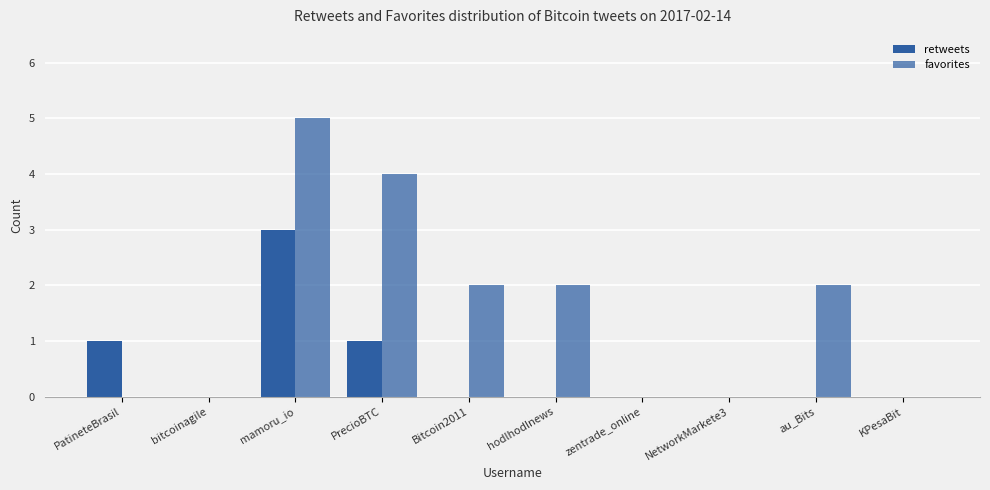

Reading right to left, list all the values displayed in this chart.

retweets: KPesaBit=0	au_Bits=0	NetworkMarkete3=0	zentrade_online=0	hodlhodlnews=0	Bitcoin2011=0	PrecioBTC=1	mamoru_io=3	bitcoinagile=0	PatineteBrasil=1
favorites: KPesaBit=0	au_Bits=2	NetworkMarkete3=0	zentrade_online=0	hodlhodlnews=2	Bitcoin2011=2	PrecioBTC=4	mamoru_io=5	bitcoinagile=0	PatineteBrasil=0